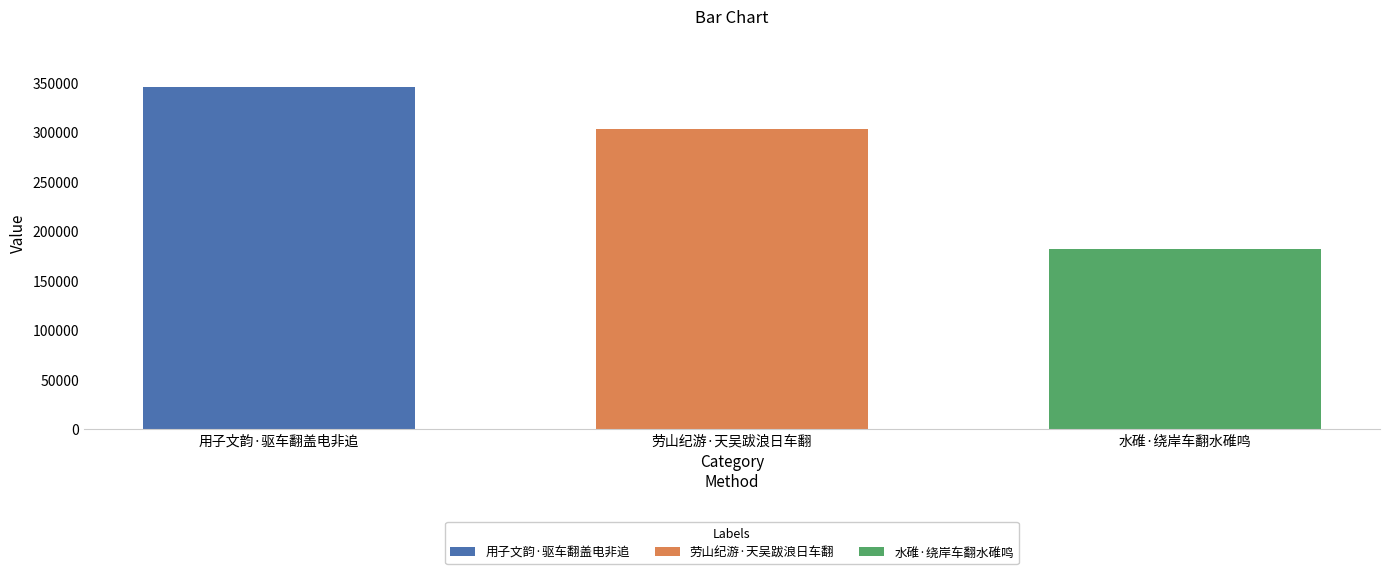

How many data points does each series have?

1